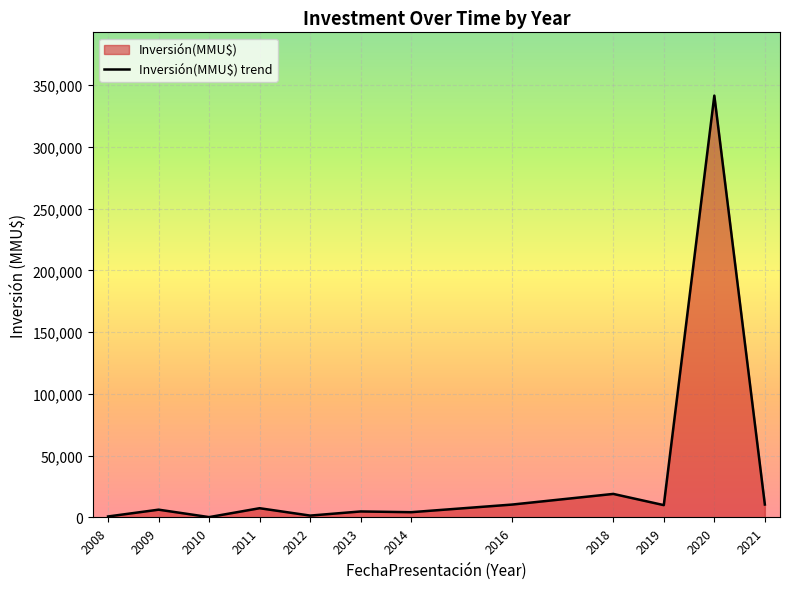

What is the greatest value displayed?

341404.0